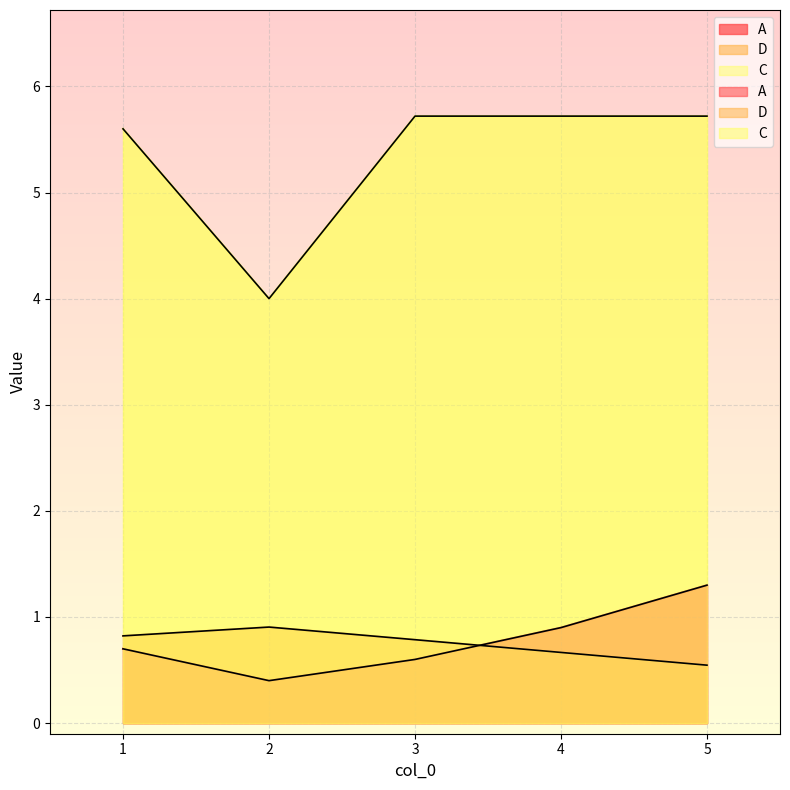

Rank the categories by C value from lowest to highest.

2, 1, 5, 4, 3